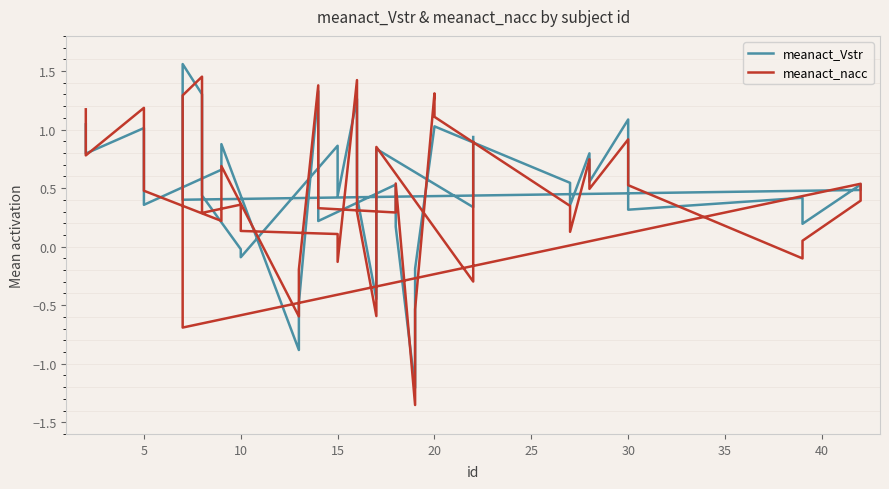

In meanact_nacc, how many points are lower than both neighbors (excluding endpoints)?

13